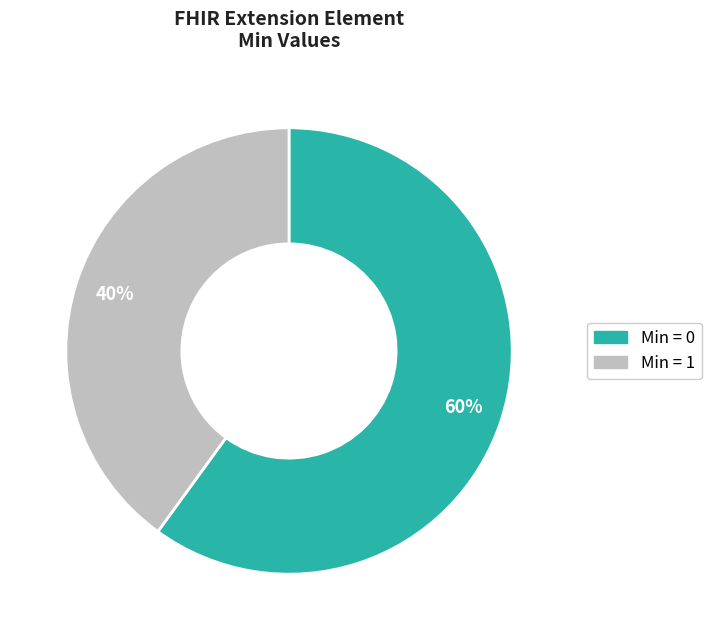

To the nearest percent, what is the average slice percentage?

50%